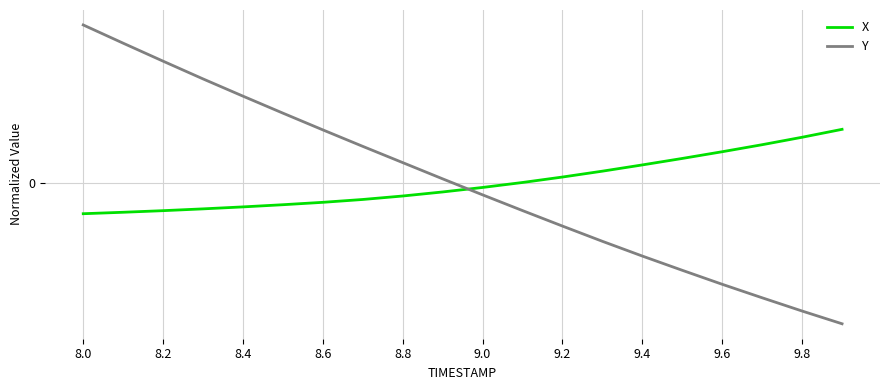

Is this an area chart (filled region under the line)?

No